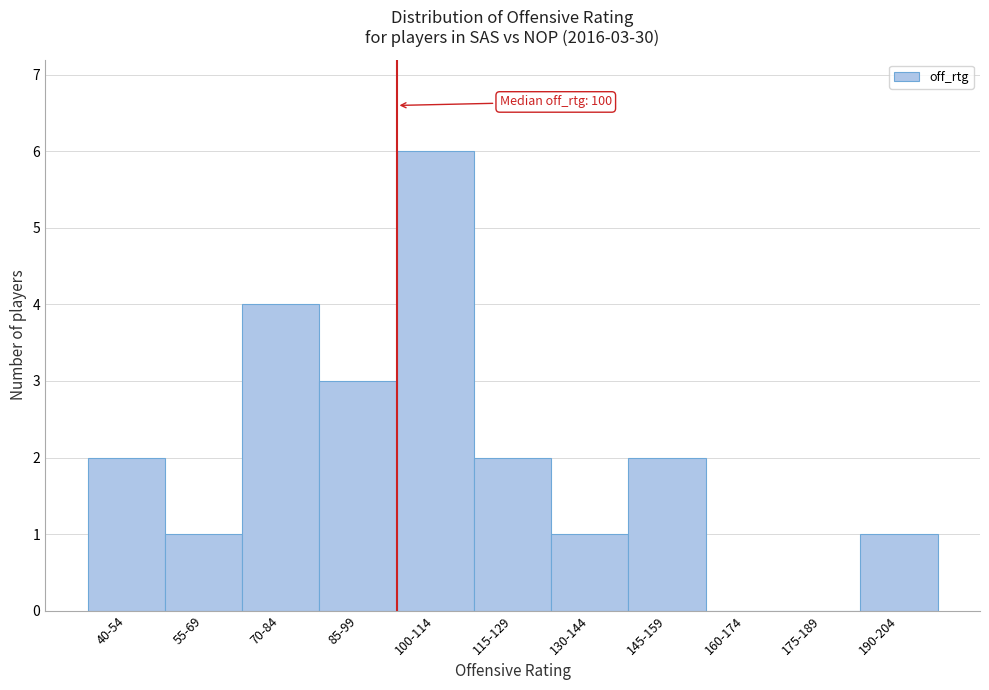

Reading right to left, list all the values displayed in this chart.

190-204=1	175-189=0	160-174=0	145-159=2	130-144=1	115-129=2	100-114=6	85-99=3	70-84=4	55-69=1	40-54=2